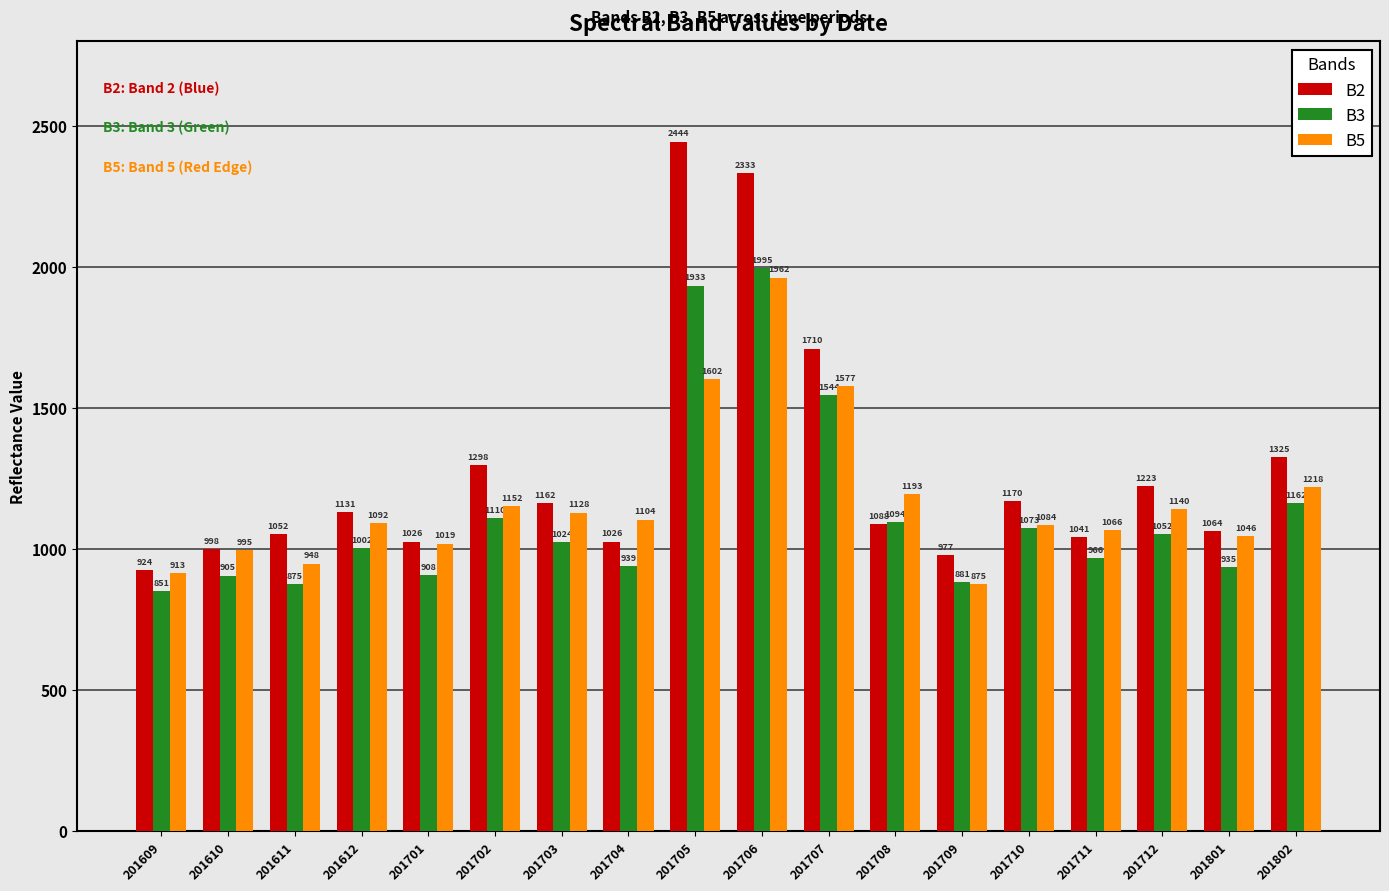

Reading right to left, transcribe all the data shown in this chart.

B2: 201802=1325	201801=1064	201712=1223	201711=1041	201710=1170	201709=977	201708=1088	201707=1710	201706=2333	201705=2444	201704=1026	201703=1162	201702=1298	201701=1026	201612=1131	201611=1052	201610=998	201609=924
B3: 201802=1162	201801=935	201712=1052	201711=966	201710=1073	201709=881	201708=1094	201707=1544	201706=1995	201705=1933	201704=939	201703=1024	201702=1110	201701=908	201612=1002	201611=875	201610=905	201609=851
B5: 201802=1218	201801=1046	201712=1140	201711=1066	201710=1084	201709=875	201708=1193	201707=1577	201706=1962	201705=1602	201704=1104	201703=1128	201702=1152	201701=1019	201612=1092	201611=948	201610=995	201609=913